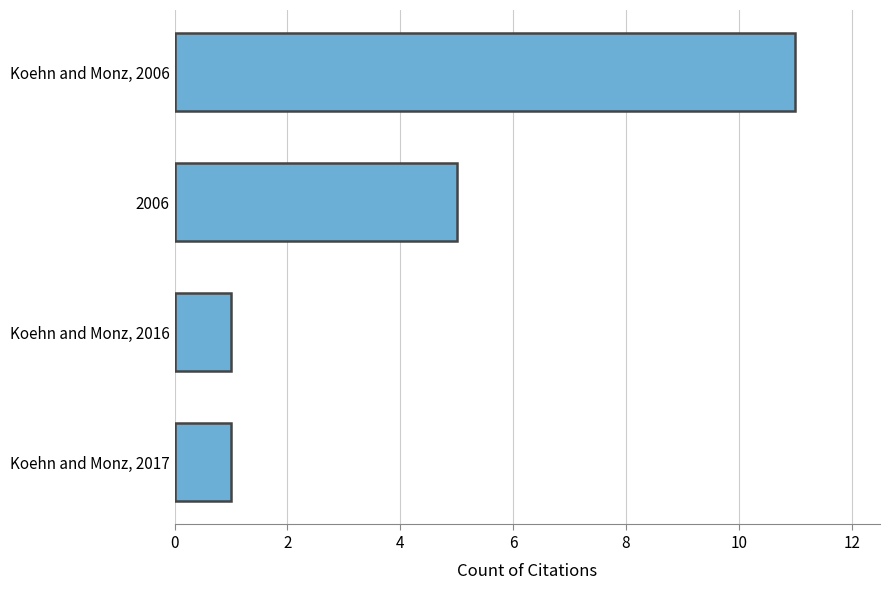

The chart shows a value of 18 at Koehn and Monz, 2006. True or false?

False